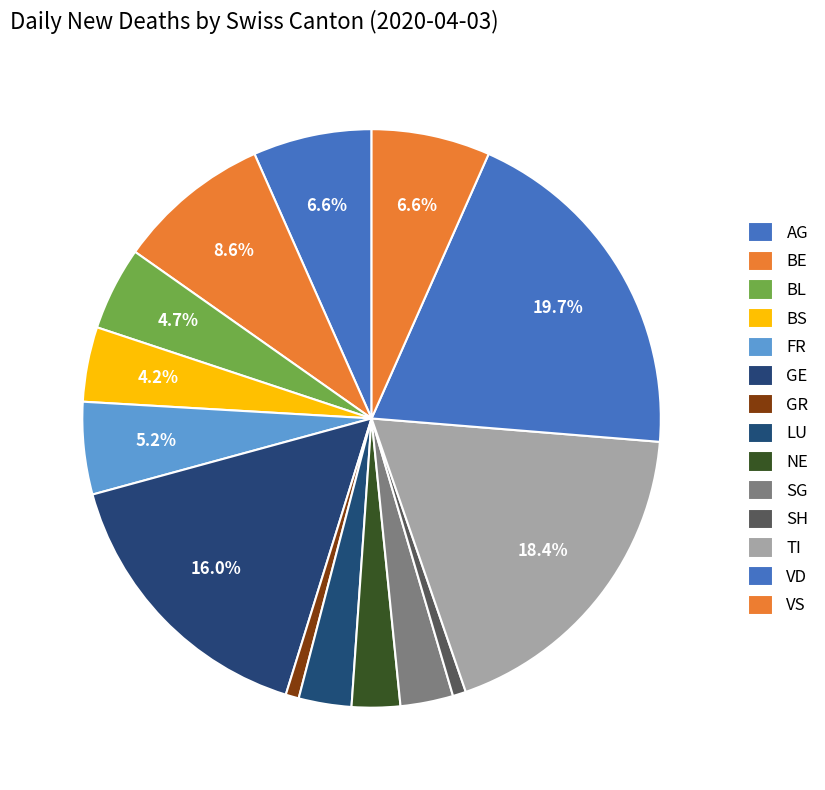

Count the number of slices in the pie.

14